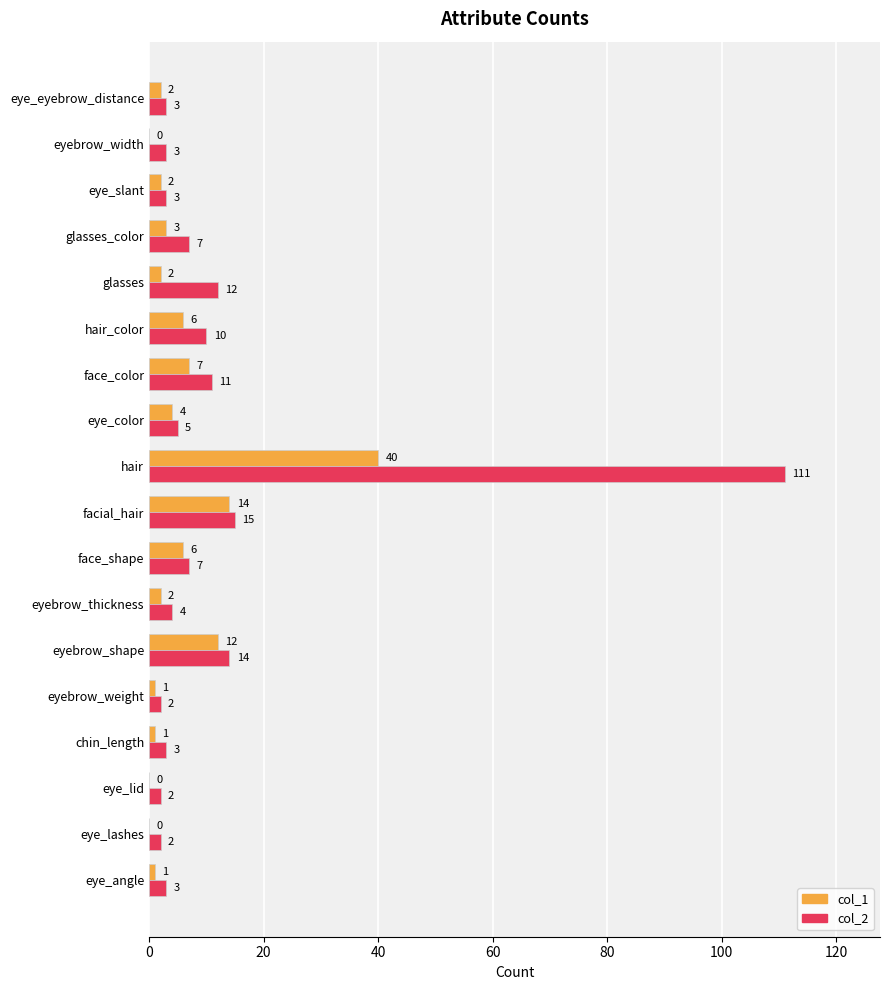

How many data points does each series have?

18